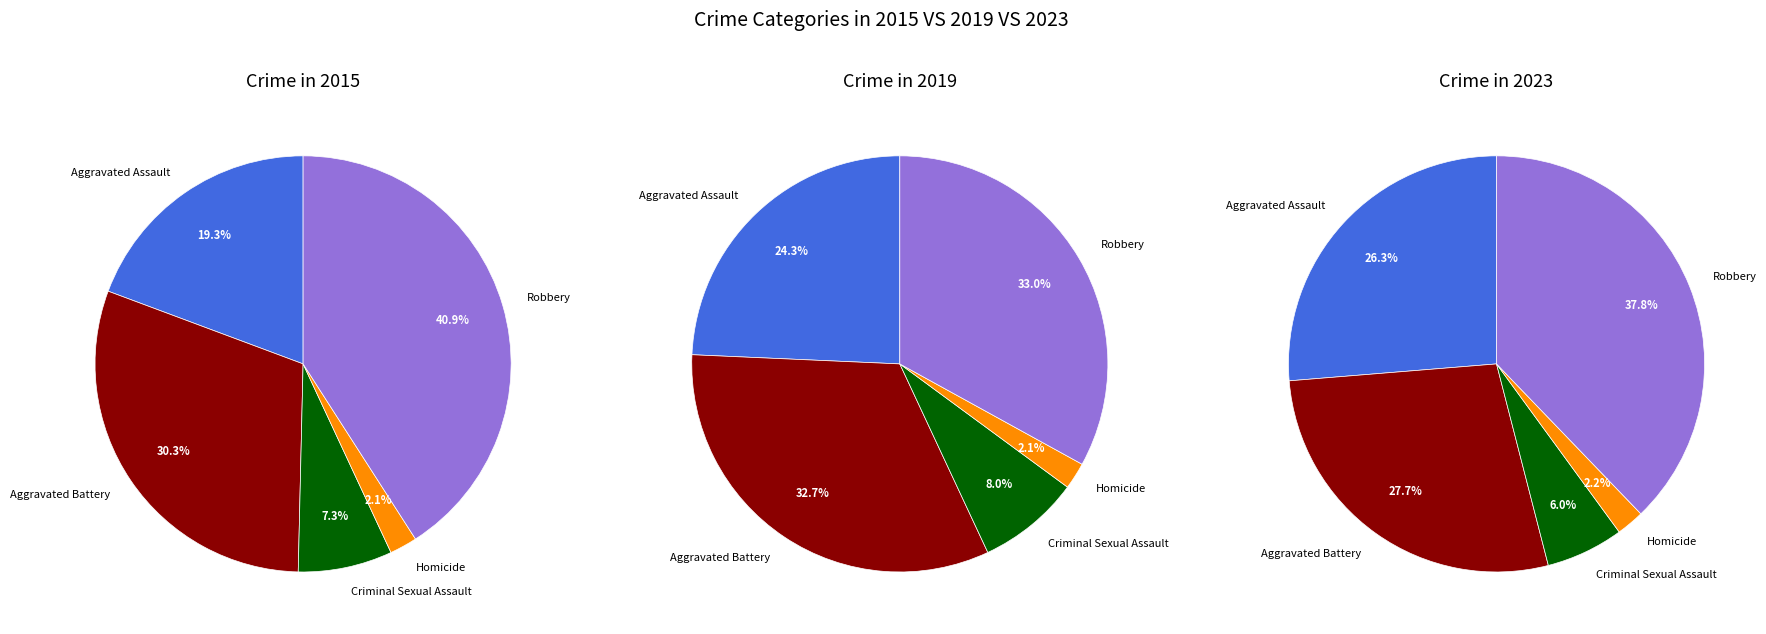

Which category has the biggest portion of the pie?

Robbery